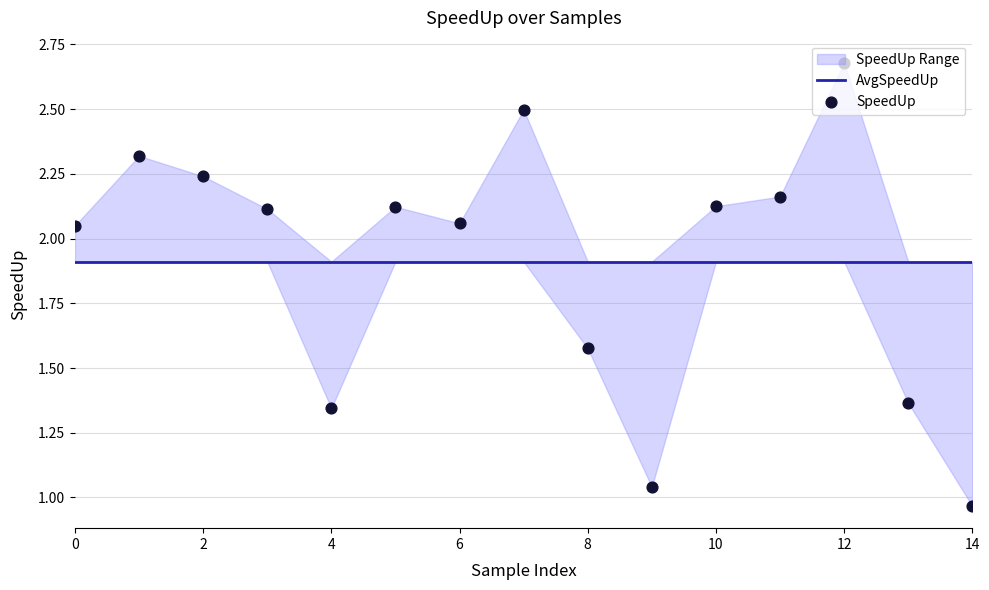

Which series has the largest total across all categories?

AvgSpeedUp